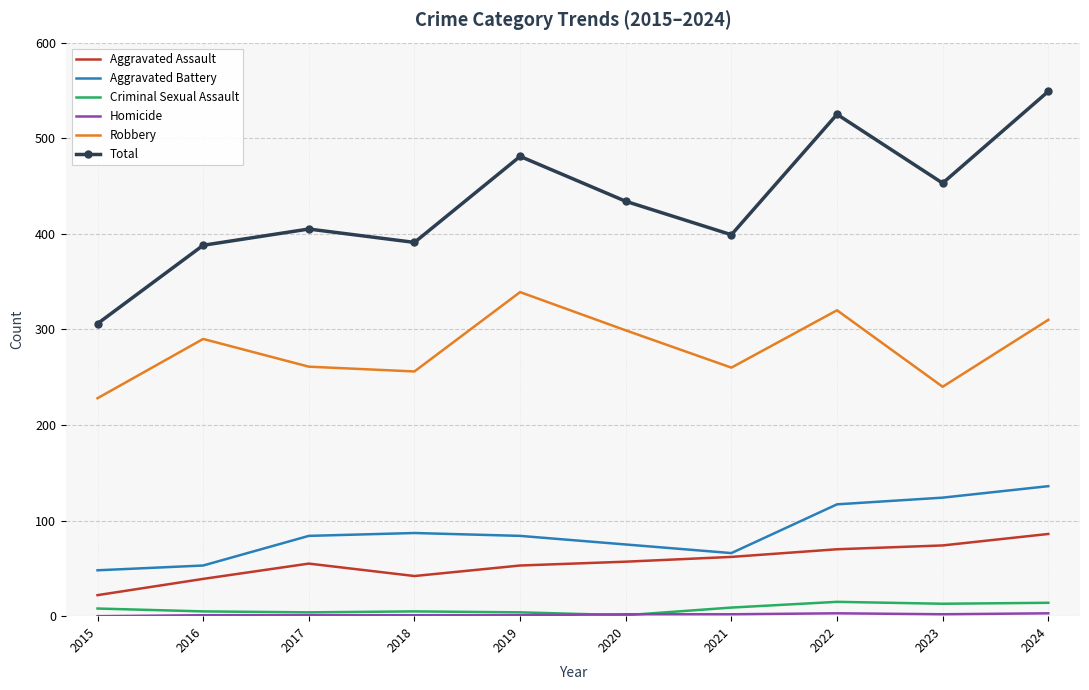

What is the sum of all Total values?

4331